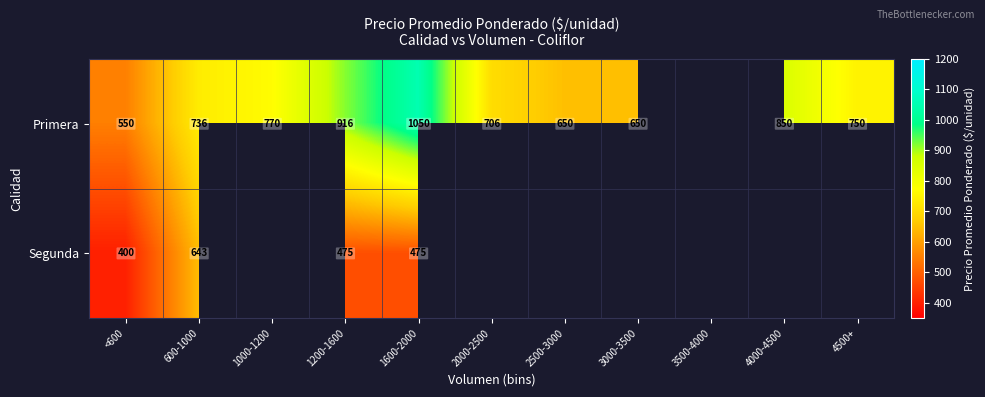

At which category is the sum across all series the highest?

1600-2000